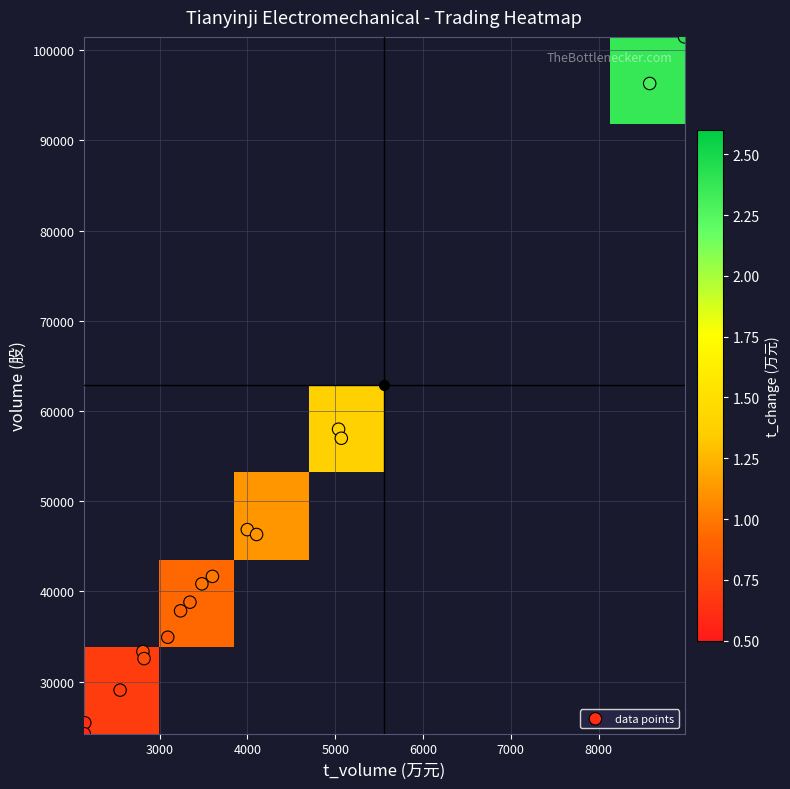

At how many categories does at least one series exceed 22573?

16